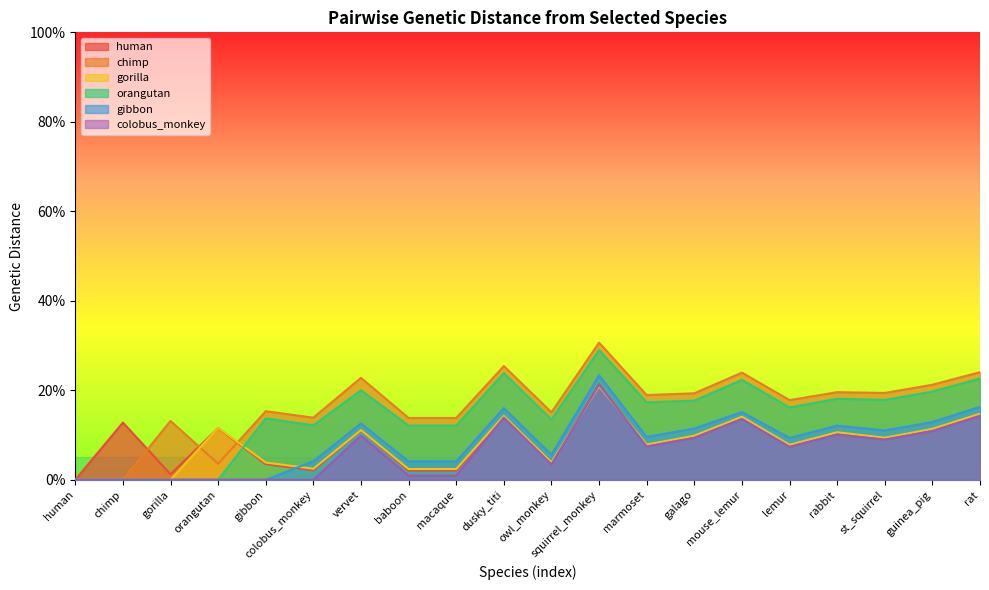

Rank the series by their maximum value, from highest to lowest.

chimp, orangutan, gibbon, human, colobus_monkey, gorilla